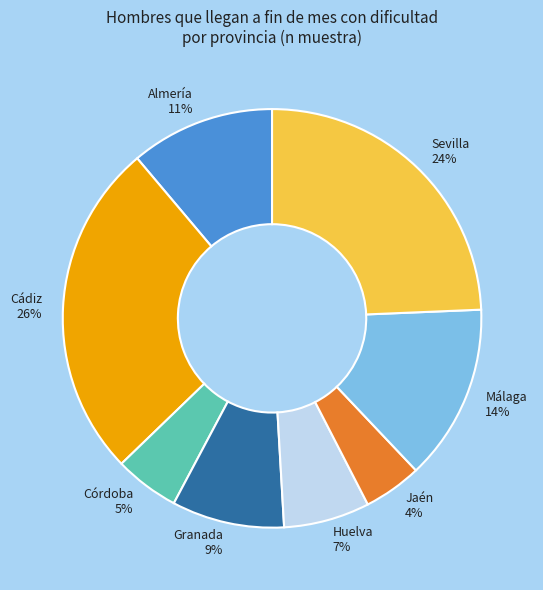

Which has a higher value, Almería or Málaga?

Málaga